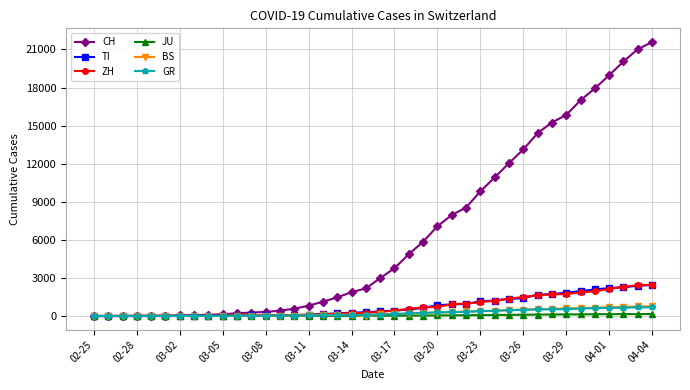

Which series has the largest range (max minus min)?

CH